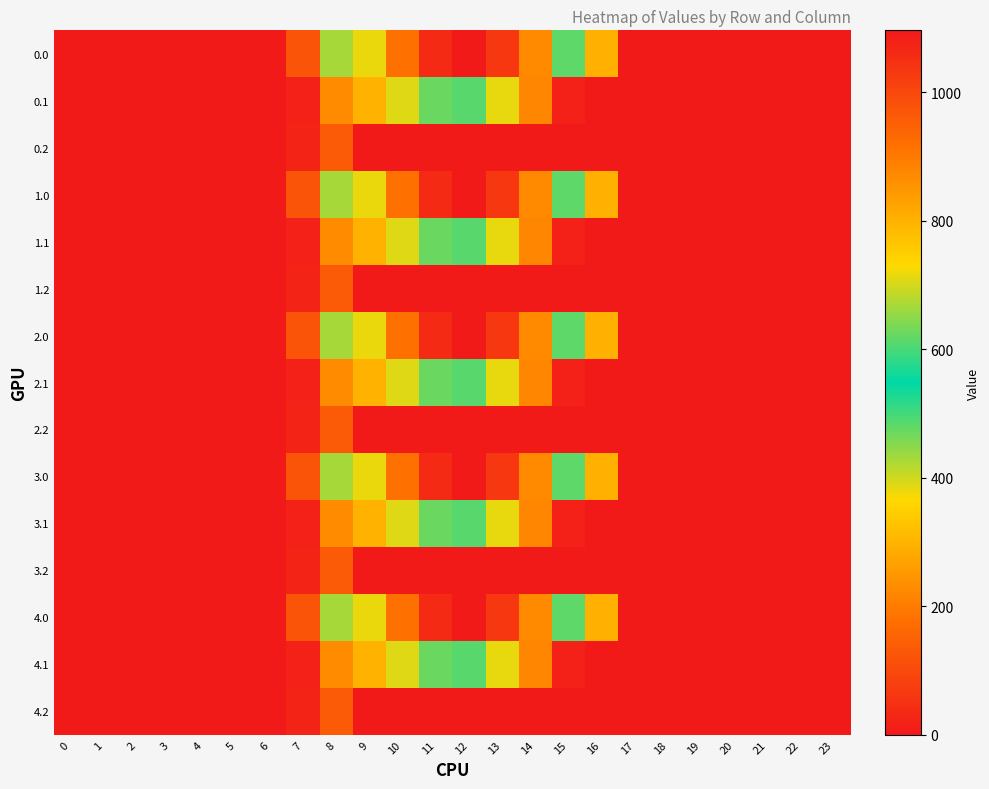

Reading left to right, what are all the values shown in this chart?

0.0: 0=0.0	1=0.0	2=0.0	3=0.0	4=0.0	5=0.0	6=0.0	7=120.6	8=430.3	9=716.9	10=916.2	11=1060.3	12=1096.7	13=1032.9	14=870.6	15=615.9	16=294.5	17=0.0	18=0.0	19=0.0	20=0.0	21=0.0	22=0.0	23=0.0
0.1: 0=0.0	1=0.0	2=0.0	3=0.0	4=0.0	5=0.0	6=0.0	7=17.7	8=227.5	9=295.9	10=388.1	11=471.7	12=485.4	13=382.7	14=219.2	15=17.3	16=0.0	17=0.0	18=0.0	19=0.0	20=0.0	21=0.0	22=0.0	23=0.0
0.2: 0=0.0	1=0.0	2=0.0	3=0.0	4=0.0	5=0.0	6=0.0	7=22.3	8=134.2	9=0.0	10=0.0	11=0.0	12=0.0	13=0.0	14=0.0	15=0.0	16=0.0	17=0.0	18=0.0	19=0.0	20=0.0	21=0.0	22=0.0	23=0.0
1.0: 0=0.0	1=0.0	2=0.0	3=0.0	4=0.0	5=0.0	6=0.0	7=120.6	8=430.3	9=716.9	10=916.2	11=1060.3	12=1096.7	13=1032.9	14=870.6	15=615.9	16=294.5	17=0.0	18=0.0	19=0.0	20=0.0	21=0.0	22=0.0	23=0.0
1.1: 0=0.0	1=0.0	2=0.0	3=0.0	4=0.0	5=0.0	6=0.0	7=17.7	8=227.5	9=295.9	10=388.1	11=471.7	12=485.4	13=382.7	14=219.2	15=17.3	16=0.0	17=0.0	18=0.0	19=0.0	20=0.0	21=0.0	22=0.0	23=0.0
1.2: 0=0.0	1=0.0	2=0.0	3=0.0	4=0.0	5=0.0	6=0.0	7=22.3	8=134.2	9=0.0	10=0.0	11=0.0	12=0.0	13=0.0	14=0.0	15=0.0	16=0.0	17=0.0	18=0.0	19=0.0	20=0.0	21=0.0	22=0.0	23=0.0
2.0: 0=0.0	1=0.0	2=0.0	3=0.0	4=0.0	5=0.0	6=0.0	7=120.6	8=430.3	9=716.9	10=916.2	11=1060.3	12=1096.7	13=1032.9	14=870.6	15=615.9	16=294.5	17=0.0	18=0.0	19=0.0	20=0.0	21=0.0	22=0.0	23=0.0
2.1: 0=0.0	1=0.0	2=0.0	3=0.0	4=0.0	5=0.0	6=0.0	7=17.7	8=227.5	9=295.9	10=388.1	11=471.7	12=485.4	13=382.7	14=219.2	15=17.3	16=0.0	17=0.0	18=0.0	19=0.0	20=0.0	21=0.0	22=0.0	23=0.0
2.2: 0=0.0	1=0.0	2=0.0	3=0.0	4=0.0	5=0.0	6=0.0	7=22.3	8=134.2	9=0.0	10=0.0	11=0.0	12=0.0	13=0.0	14=0.0	15=0.0	16=0.0	17=0.0	18=0.0	19=0.0	20=0.0	21=0.0	22=0.0	23=0.0
3.0: 0=0.0	1=0.0	2=0.0	3=0.0	4=0.0	5=0.0	6=0.0	7=120.6	8=430.3	9=716.9	10=916.2	11=1060.3	12=1096.7	13=1032.9	14=870.6	15=615.9	16=294.5	17=0.0	18=0.0	19=0.0	20=0.0	21=0.0	22=0.0	23=0.0
3.1: 0=0.0	1=0.0	2=0.0	3=0.0	4=0.0	5=0.0	6=0.0	7=17.7	8=227.5	9=295.9	10=388.1	11=471.7	12=485.4	13=382.7	14=219.2	15=17.3	16=0.0	17=0.0	18=0.0	19=0.0	20=0.0	21=0.0	22=0.0	23=0.0
3.2: 0=0.0	1=0.0	2=0.0	3=0.0	4=0.0	5=0.0	6=0.0	7=22.3	8=134.2	9=0.0	10=0.0	11=0.0	12=0.0	13=0.0	14=0.0	15=0.0	16=0.0	17=0.0	18=0.0	19=0.0	20=0.0	21=0.0	22=0.0	23=0.0
4.0: 0=0.0	1=0.0	2=0.0	3=0.0	4=0.0	5=0.0	6=0.0	7=120.6	8=430.3	9=716.9	10=916.2	11=1060.3	12=1096.7	13=1032.9	14=870.6	15=615.9	16=294.5	17=0.0	18=0.0	19=0.0	20=0.0	21=0.0	22=0.0	23=0.0
4.1: 0=0.0	1=0.0	2=0.0	3=0.0	4=0.0	5=0.0	6=0.0	7=17.7	8=227.5	9=295.9	10=388.1	11=471.7	12=485.4	13=382.7	14=219.2	15=17.3	16=0.0	17=0.0	18=0.0	19=0.0	20=0.0	21=0.0	22=0.0	23=0.0
4.2: 0=0.0	1=0.0	2=0.0	3=0.0	4=0.0	5=0.0	6=0.0	7=22.3	8=134.2	9=0.0	10=0.0	11=0.0	12=0.0	13=0.0	14=0.0	15=0.0	16=0.0	17=0.0	18=0.0	19=0.0	20=0.0	21=0.0	22=0.0	23=0.0